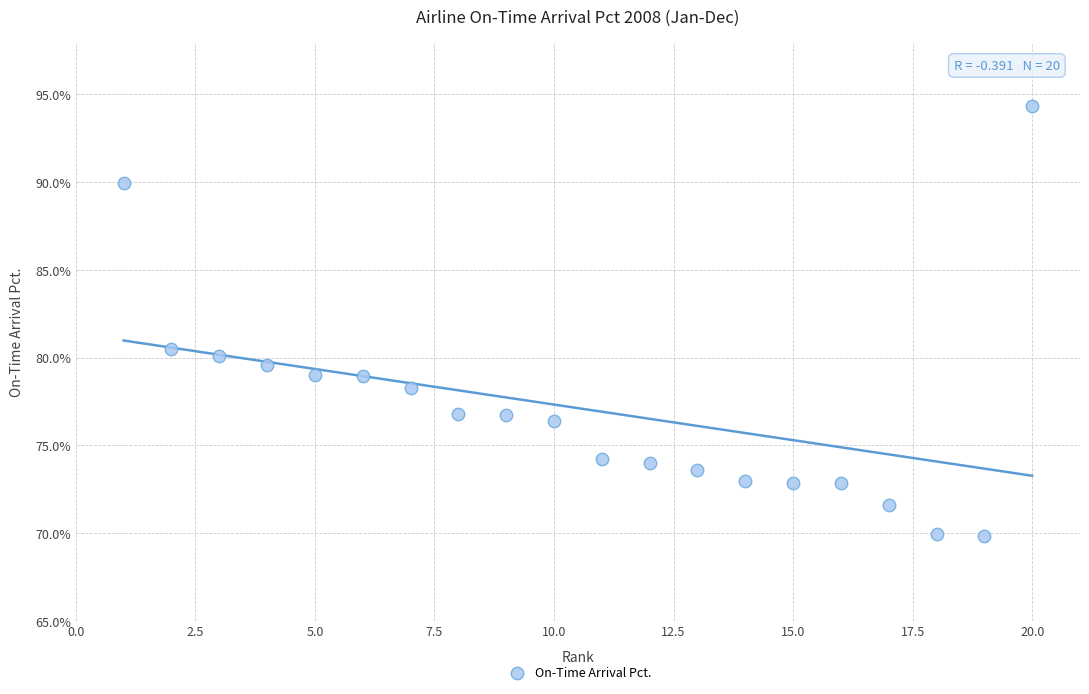

What is the range of Y values (max minus min)?

24.5